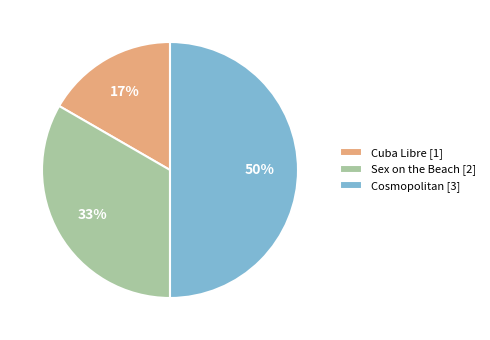

Rank the categories by value from lowest to highest.

Cuba Libre, Sex on the Beach, Cosmopolitan